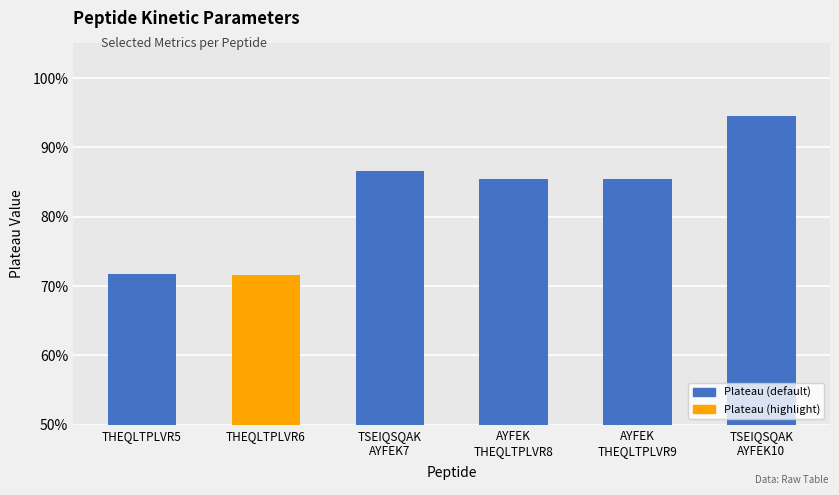

What is the value of the 6th bar from the left?

0.9